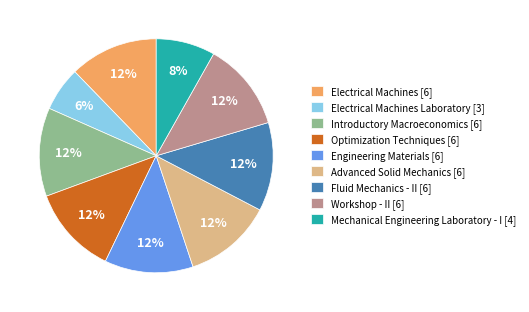

What is the ratio of the value at Electrical Machines Laboratory [3] to the value at Workshop - II [6]?

0.5